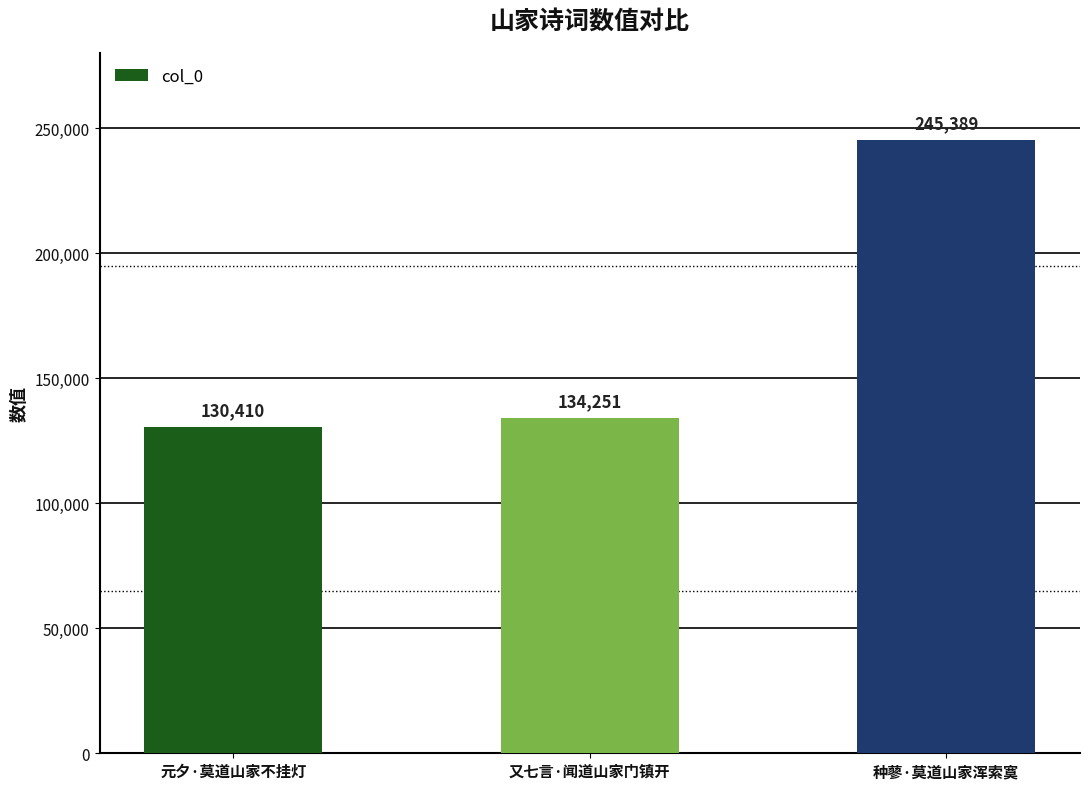

Where is the data nearest to the value 187899?

又七言·闻道山家门镇开